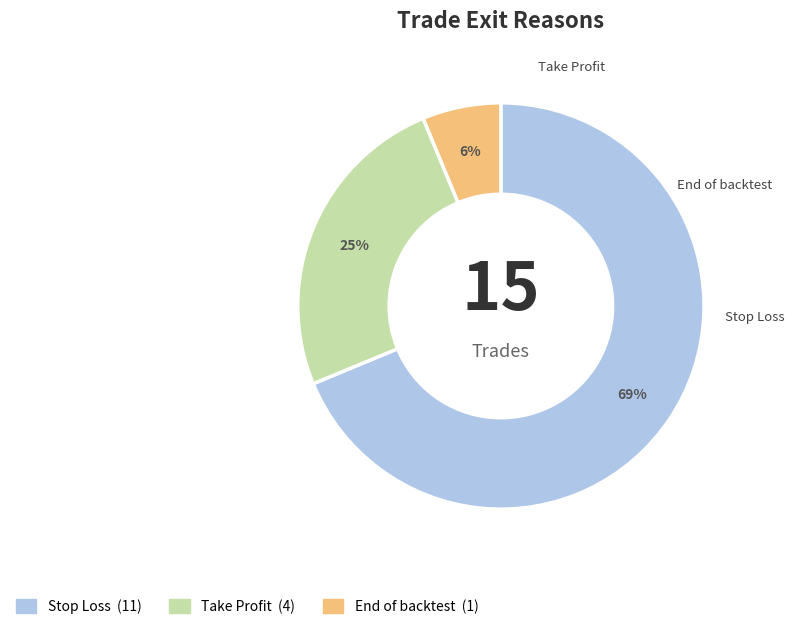

What is the largest slice in the pie chart?

Stop Loss